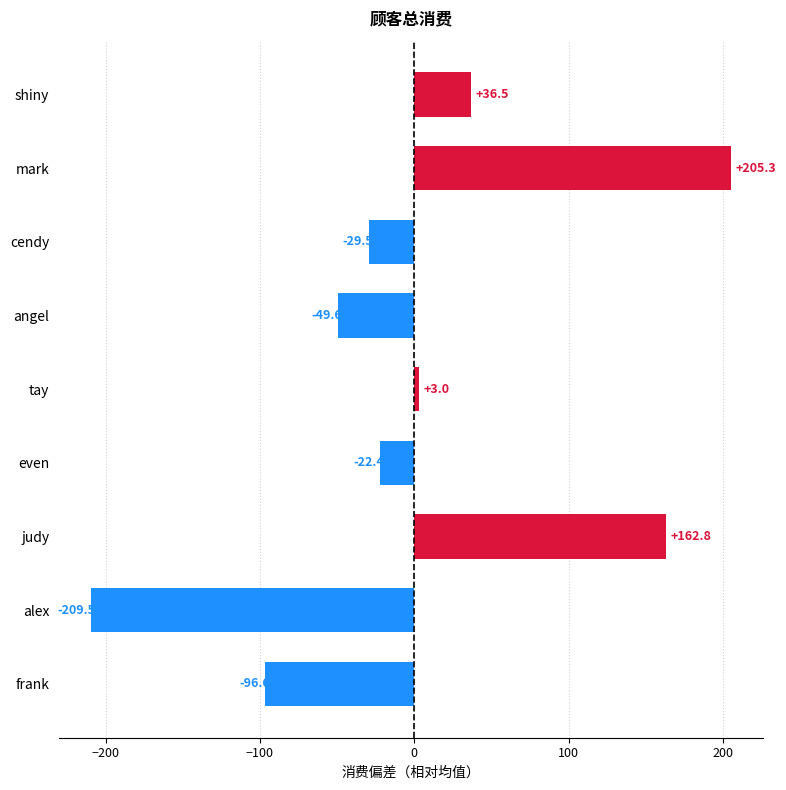

What is the value of the 6th bar from the top?

-22.4